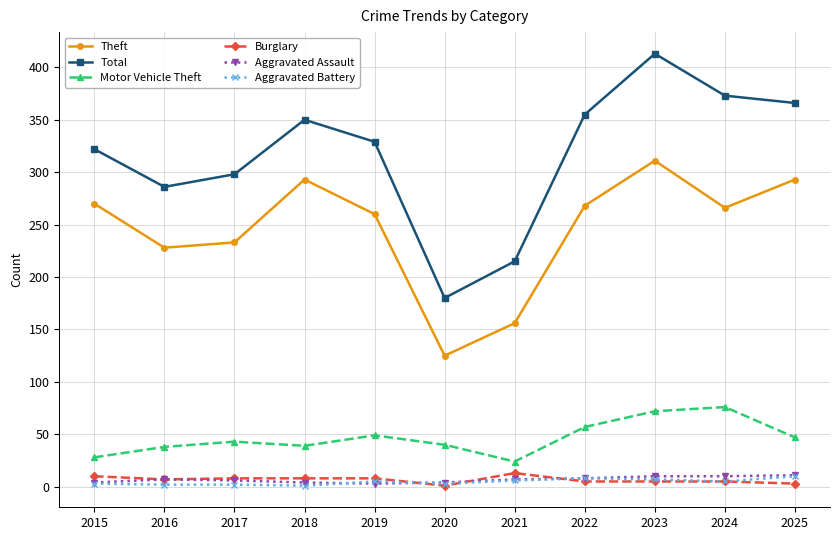

What is the maximum value shown in the chart?

413